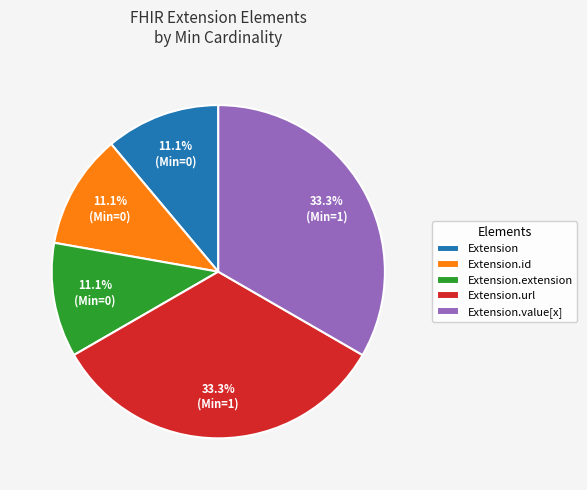

How many segments does this pie chart have?

5